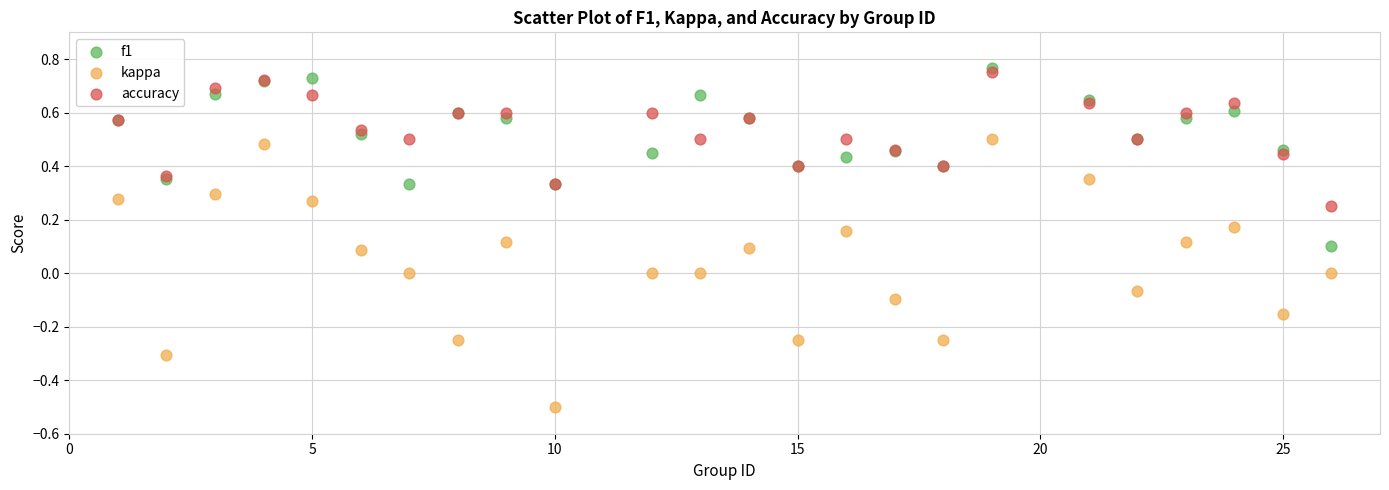

Which series contains the lowest Y value?

kappa